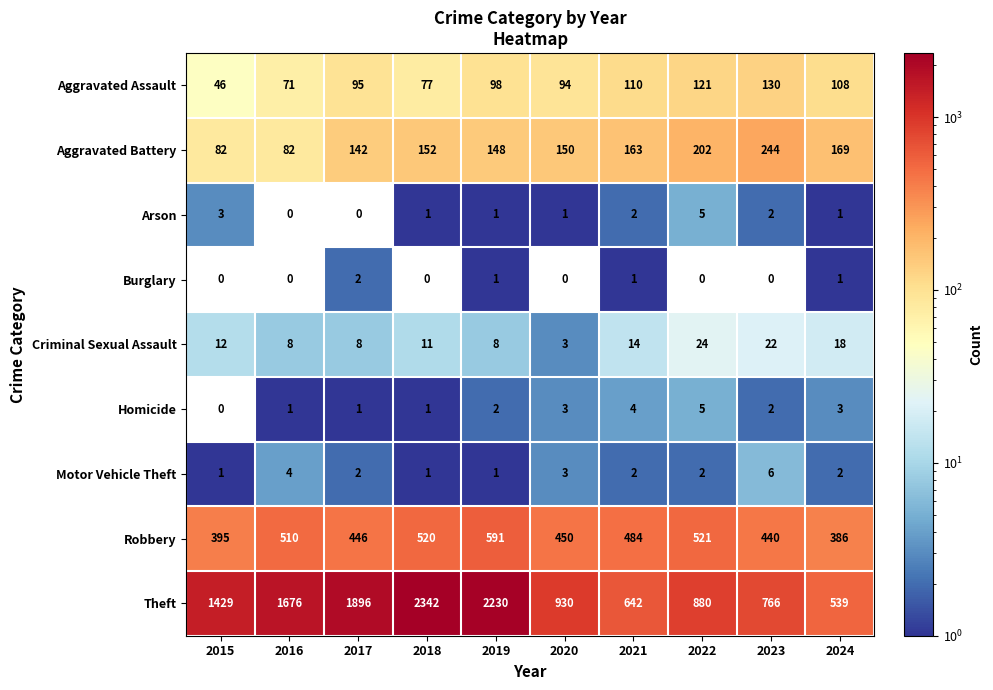

What is the sum of all Theft values?

13330